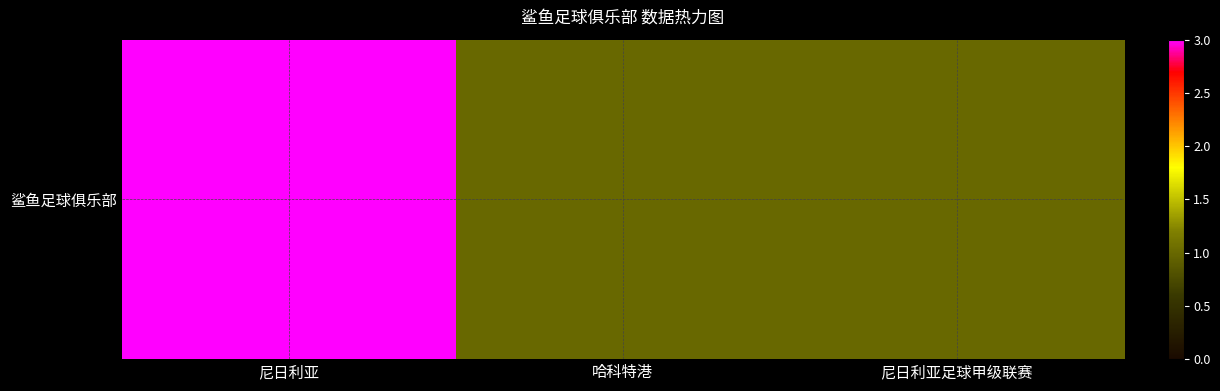

How many values exceed 1?

1